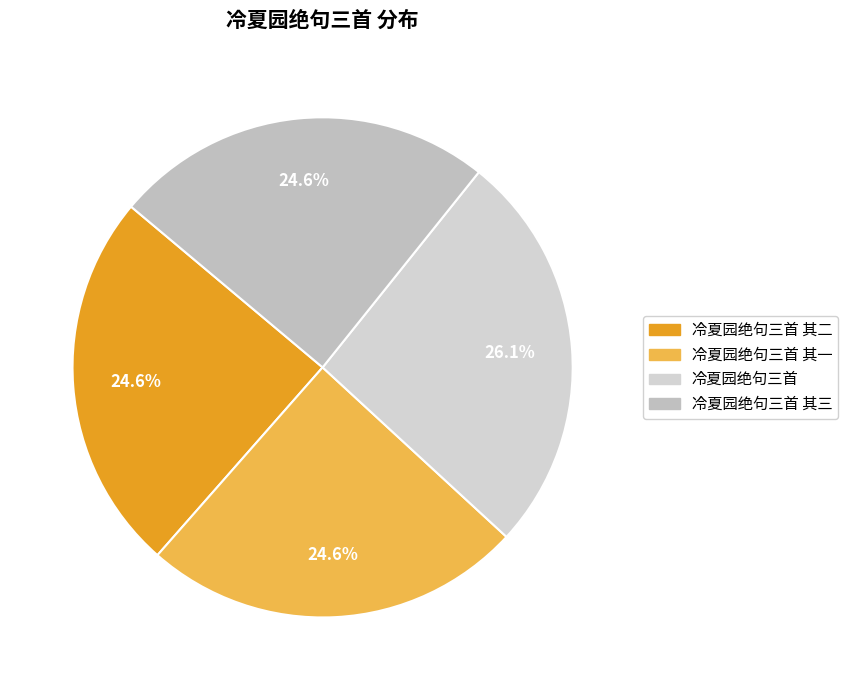

How many slices are in this pie chart?

4